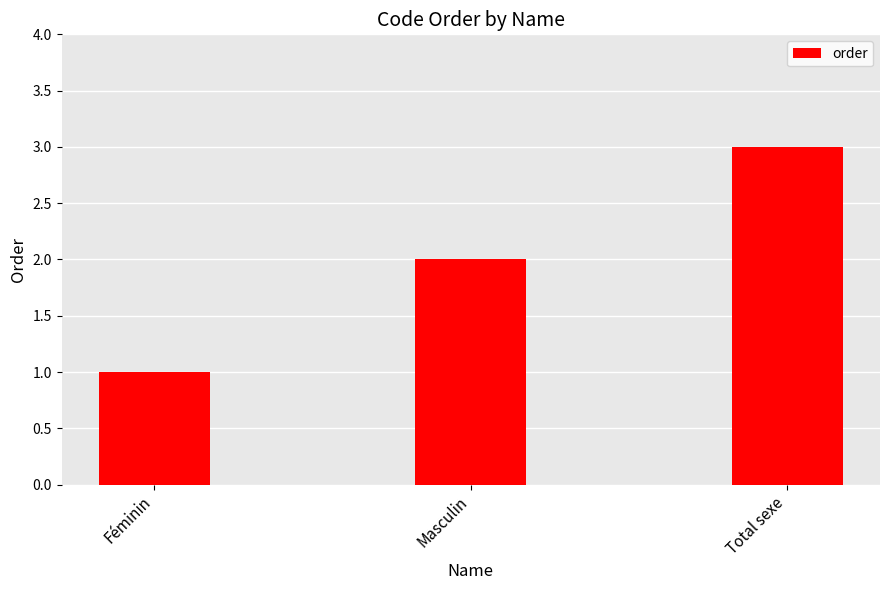

What is the greatest value displayed?

3